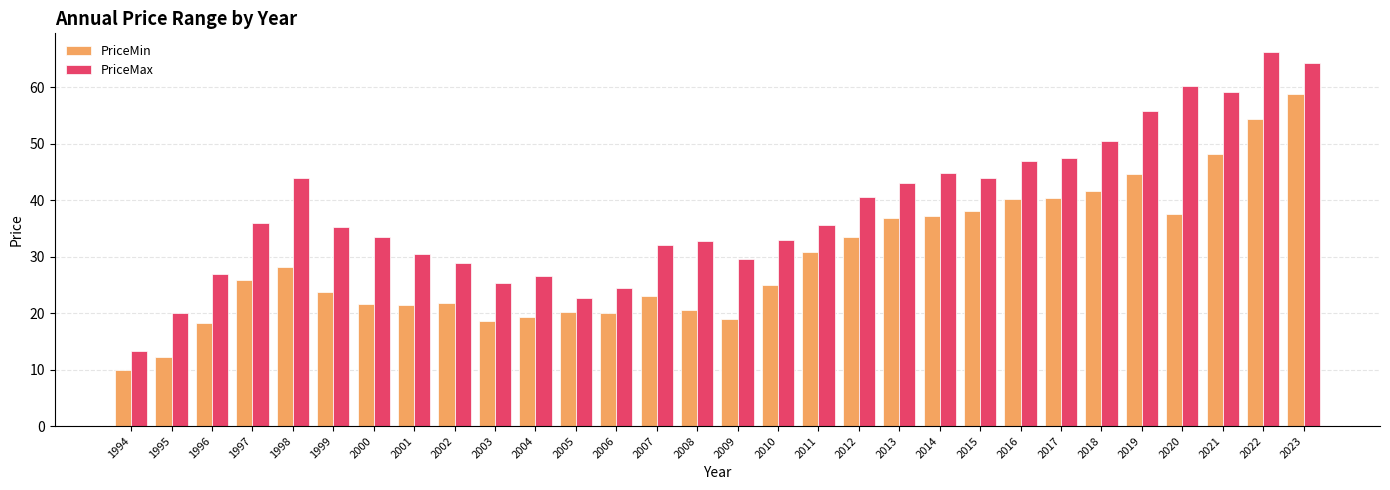

Is the value of PriceMax at 2010 greater than the value of PriceMin at 2018?

No